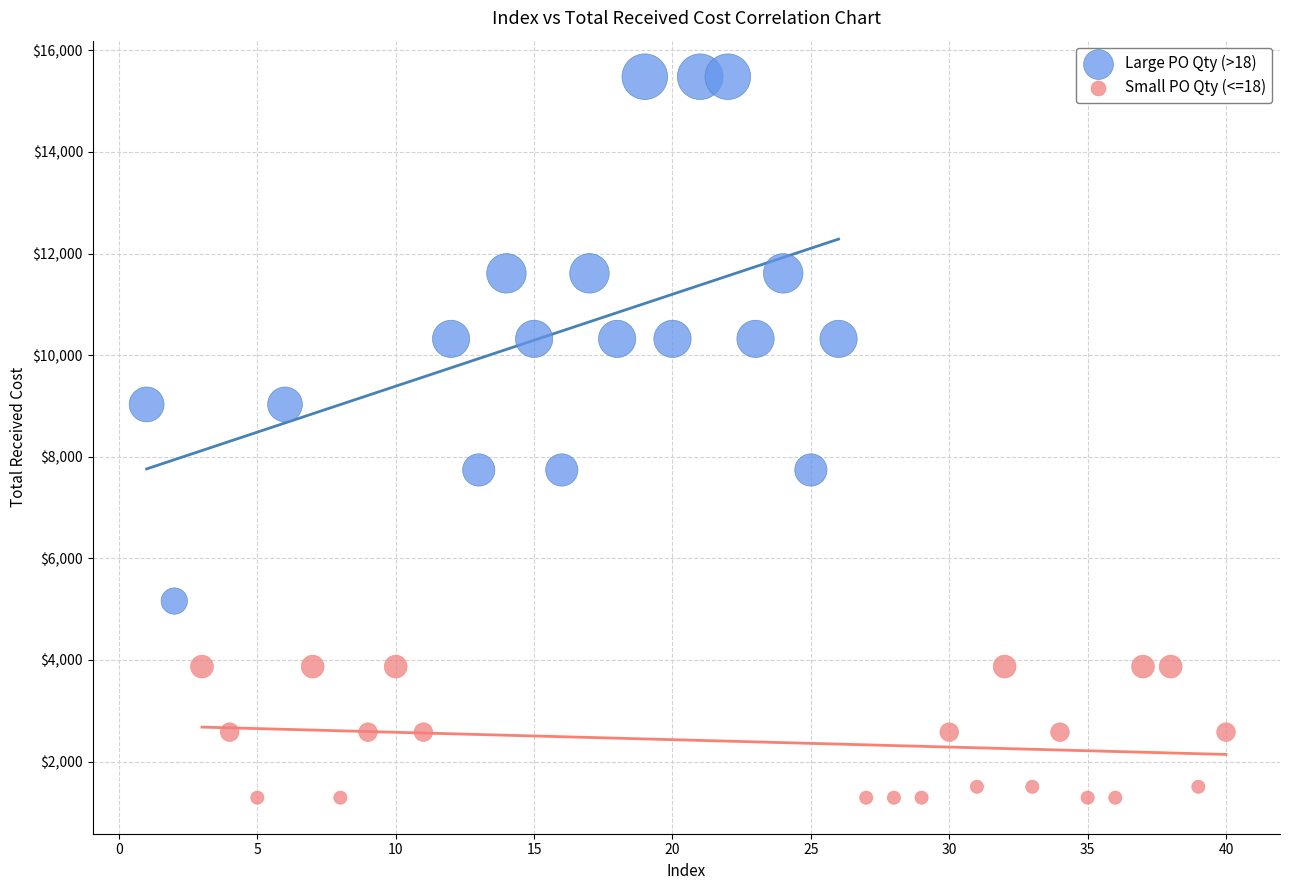

Which series contains the highest Y value?

Large PO Qty (>18)